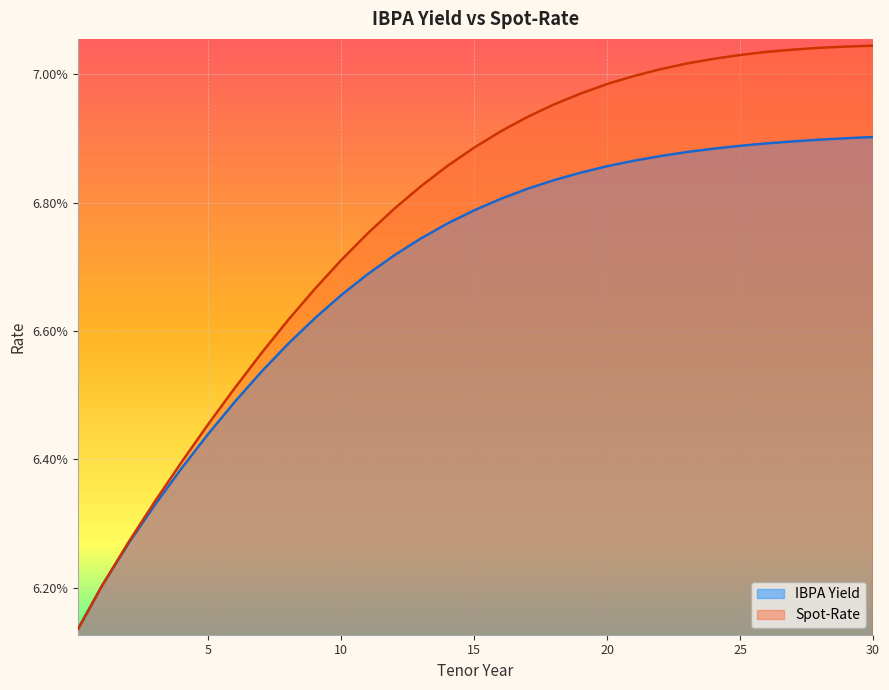

True or false: Spot-Rate and IBPA Yield intersect in this chart.

False